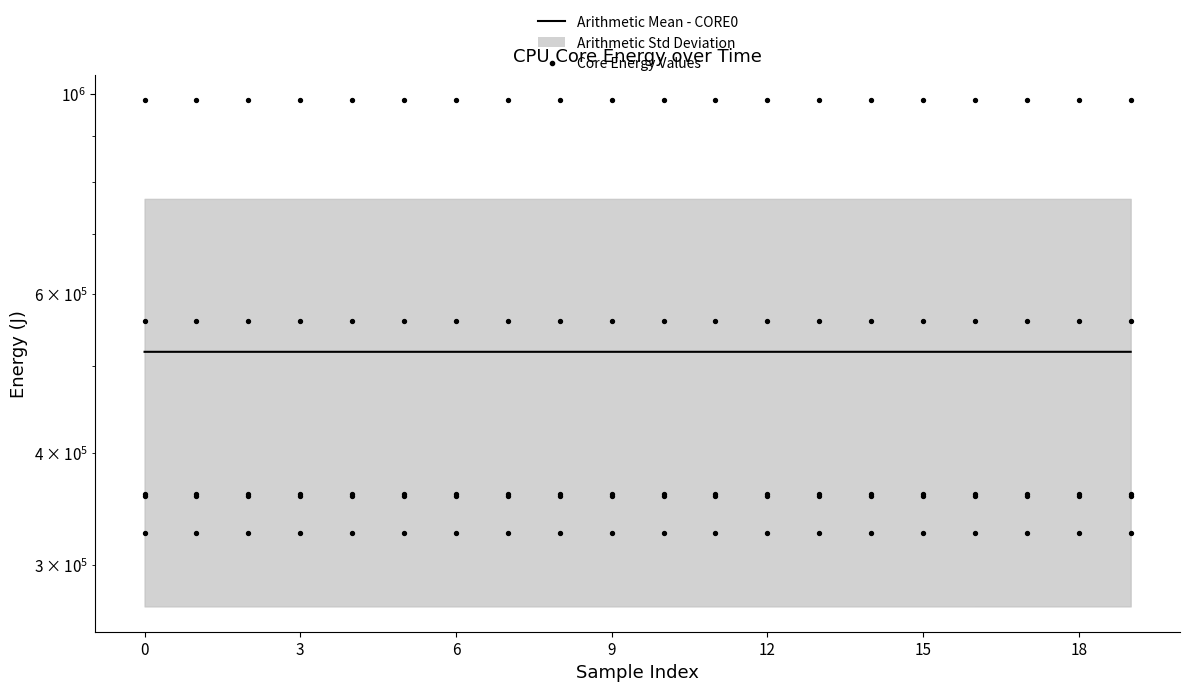

Approximately how many times larger is the value at 12 compared to 9?

1.0